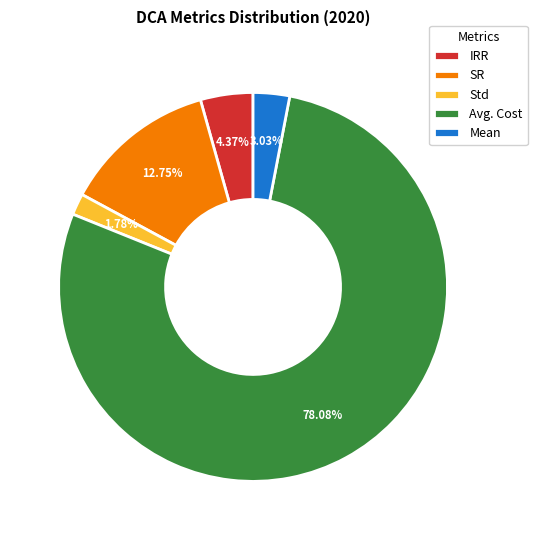

What portion of the pie excludes IRR?

95.6%